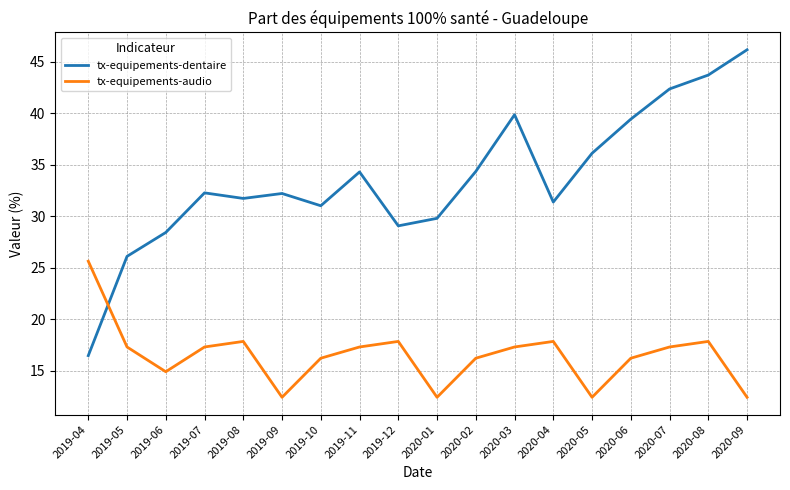

True or false: tx-equipements-dentaire has a value of 34.4 at 2020-02.

True